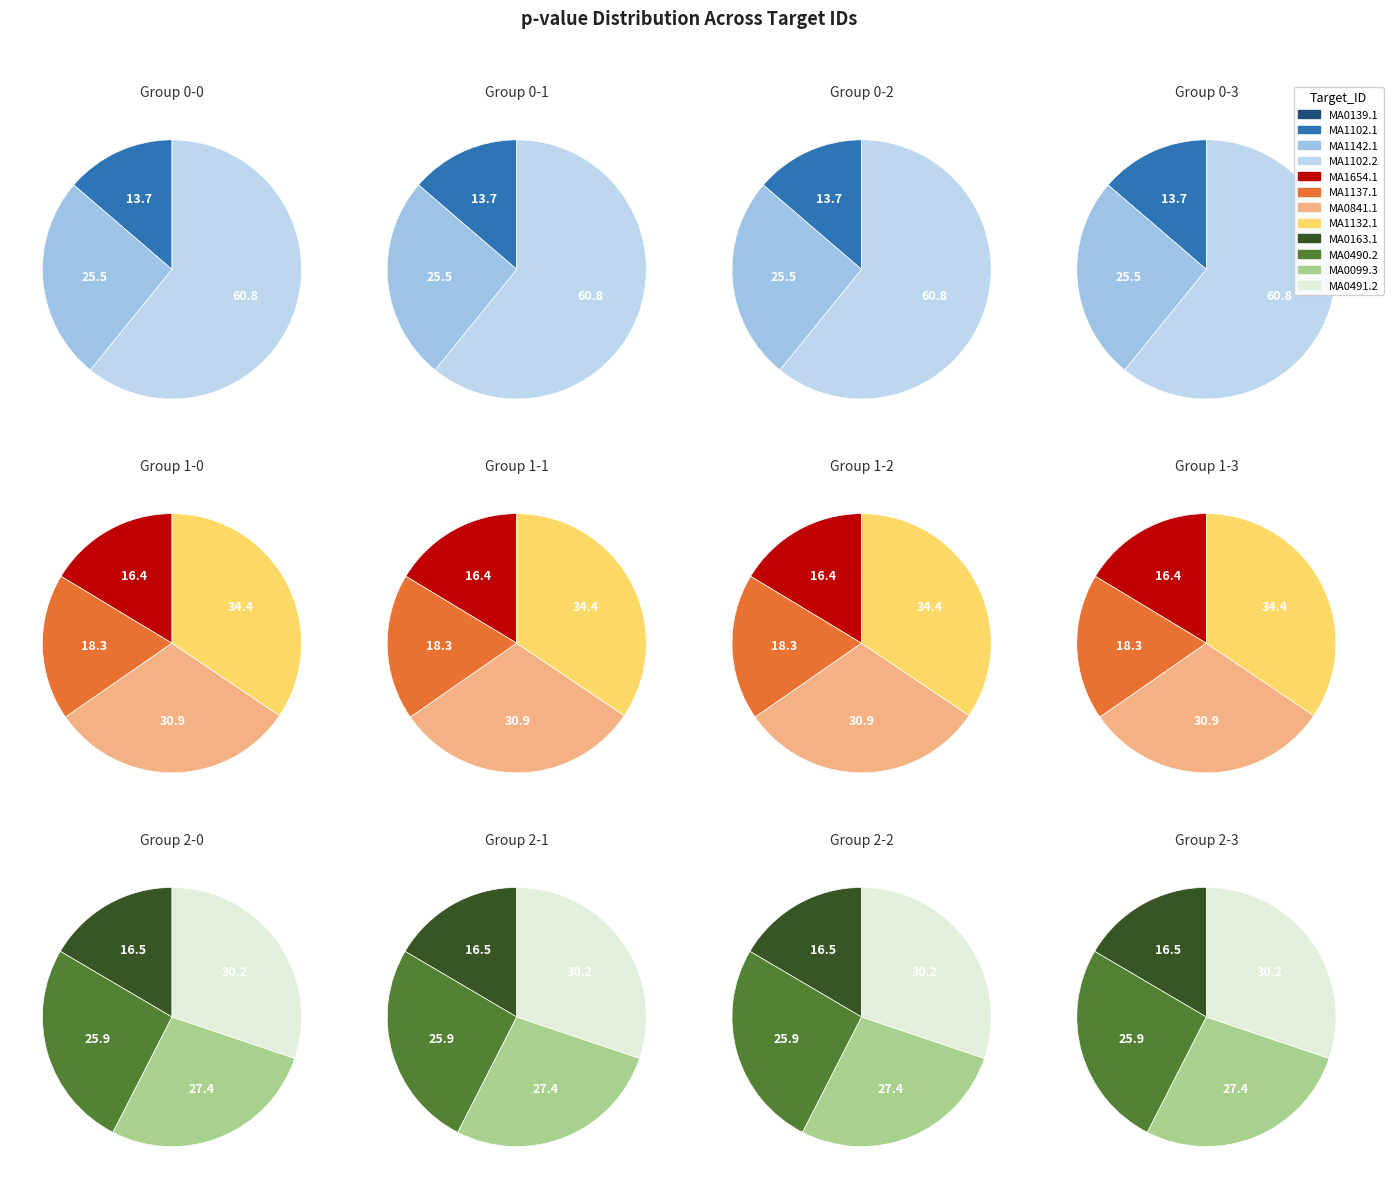

Does MA1132.1 account for over 50% of the chart?

No